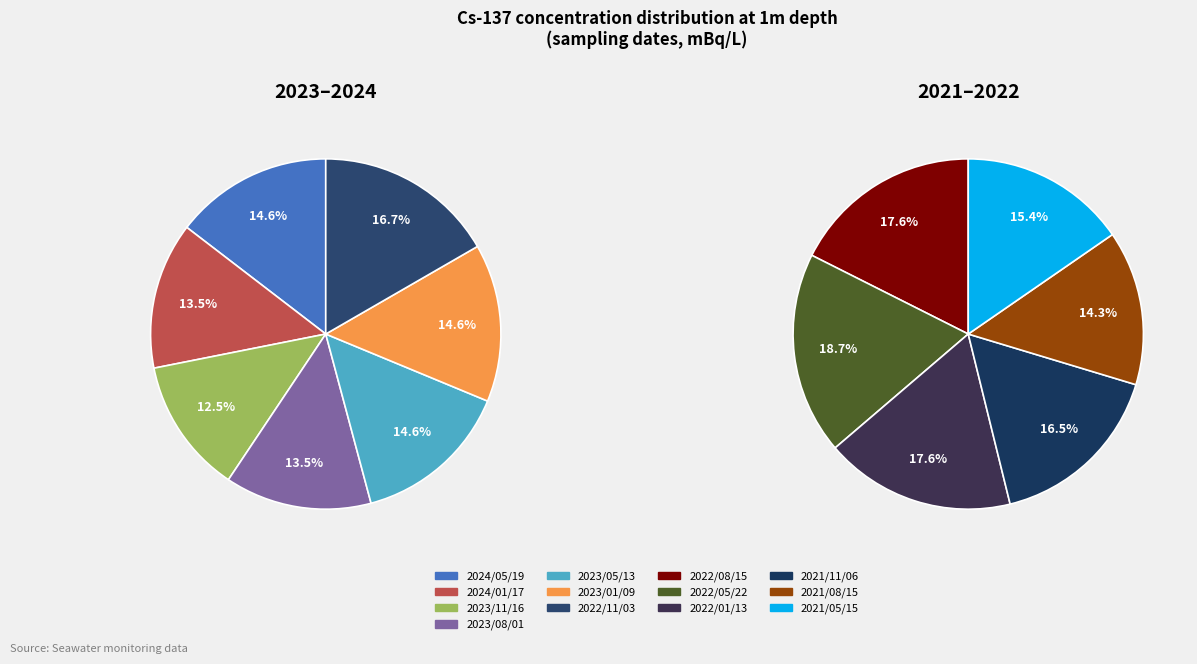

Is 2024/05/19 the majority of the pie?

No